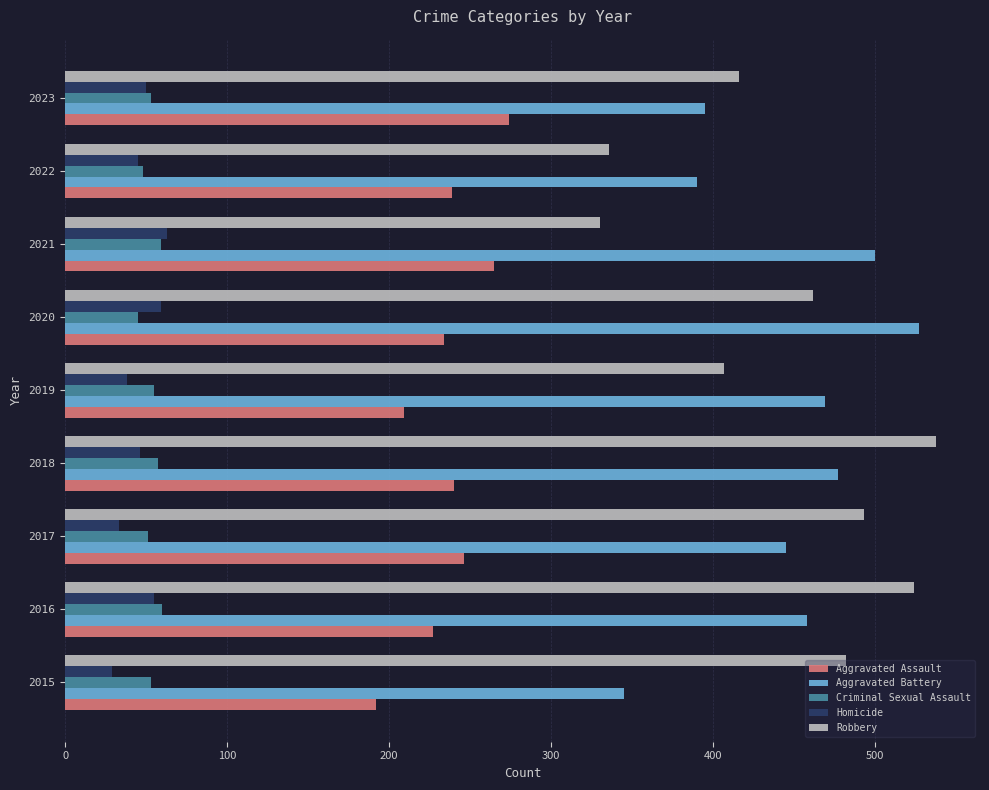

What is the spread (max minus min) of values at 2020?

482